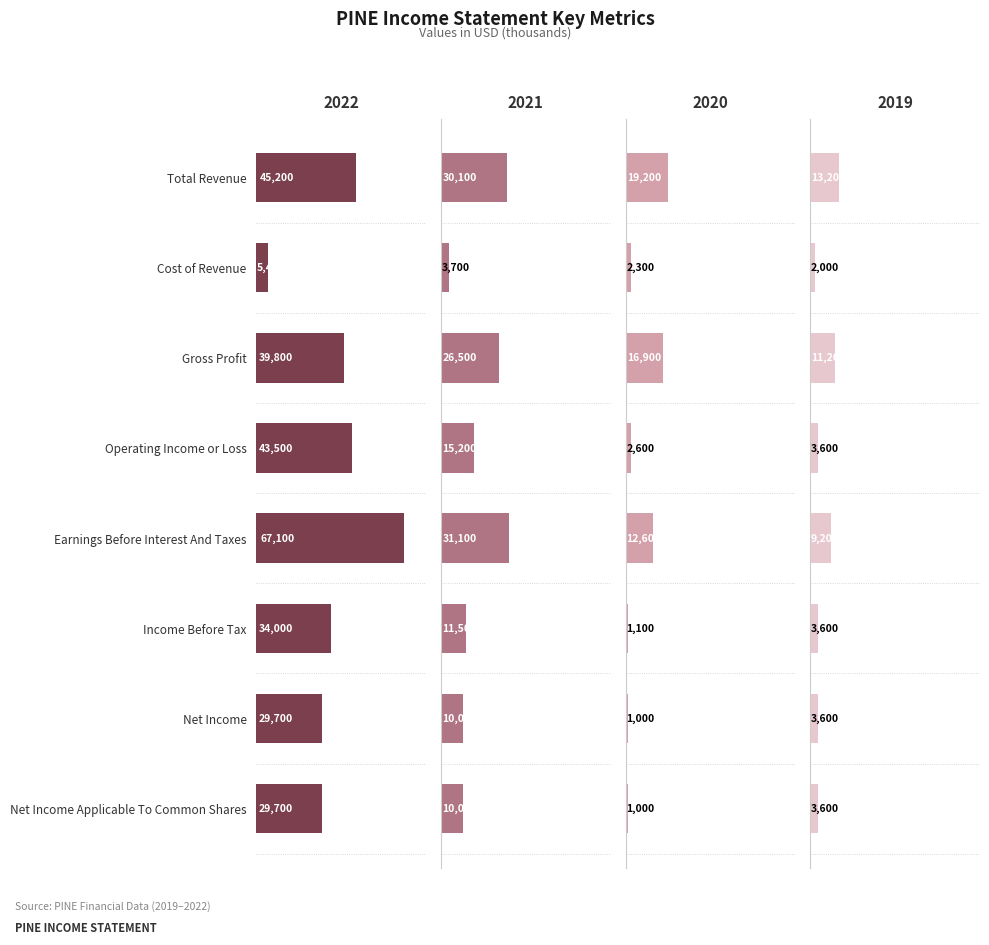

List the labels in order of 2022 value, largest first.

Earnings Before Interest And Taxes, Total Revenue, Operating Income or Loss, Gross Profit, Income Before Tax, Net Income, Net Income Applicable To Common Shares, Cost of Revenue